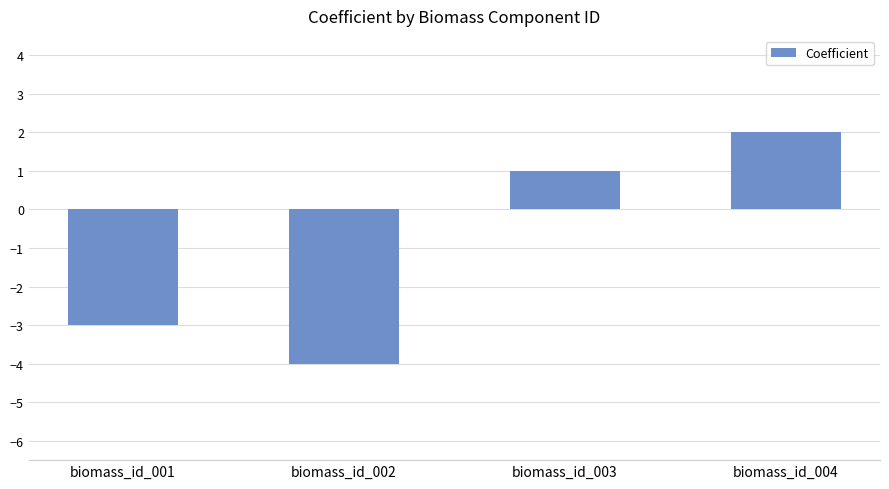

What is the average value?

-1